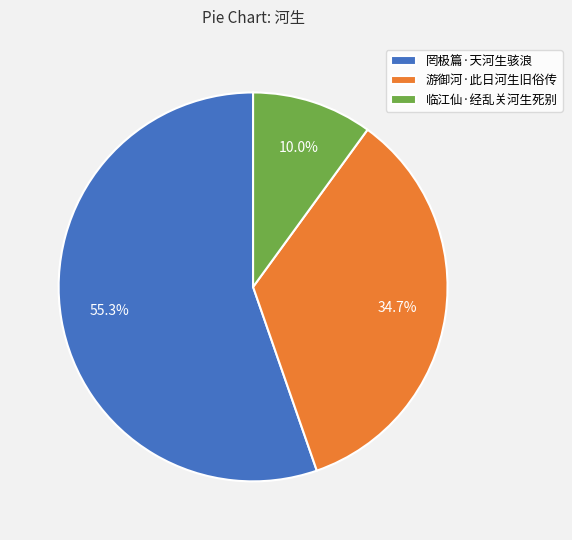

What is the ratio of the value at 游御河·此日河生旧俗传 to the value at 罔极篇·天河生骇浪?

0.6